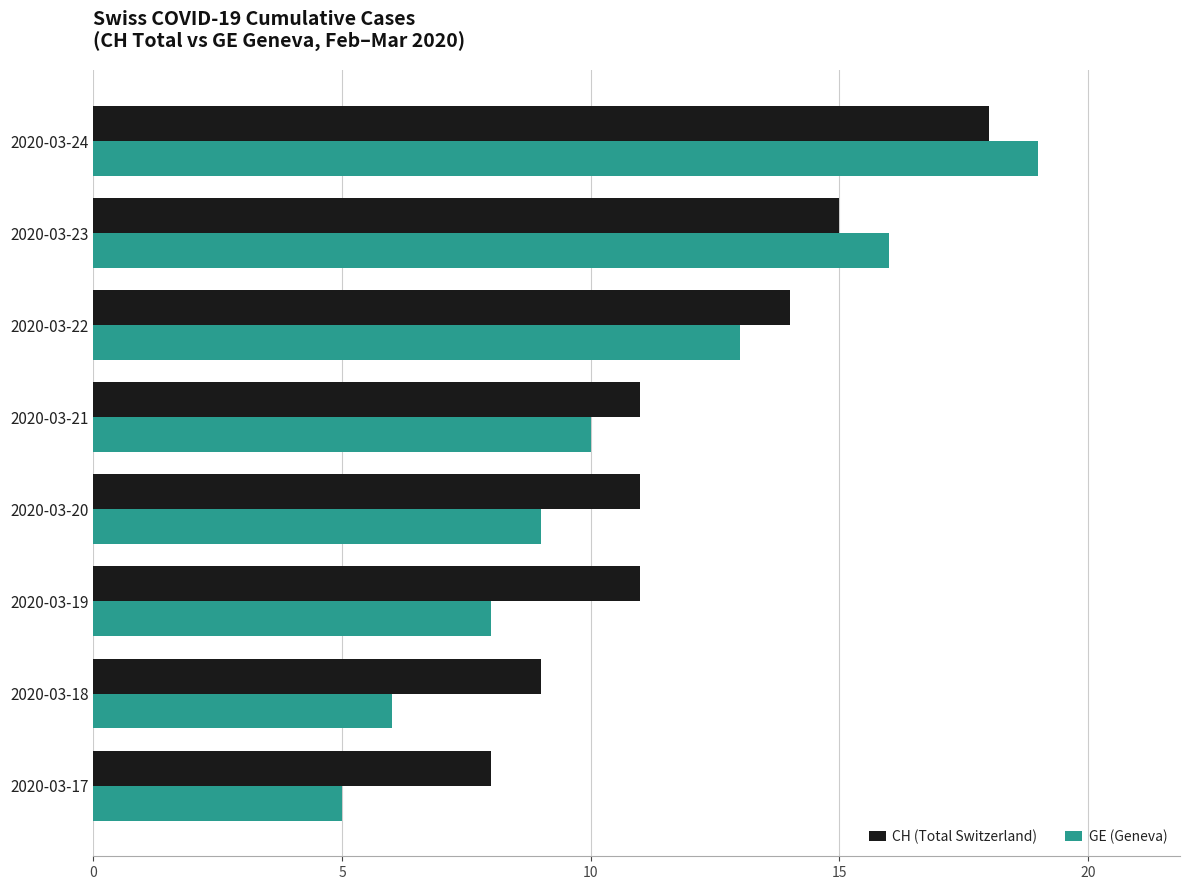

List the series in order of their overall mean, lowest first.

GE (Geneva), CH (Total Switzerland)